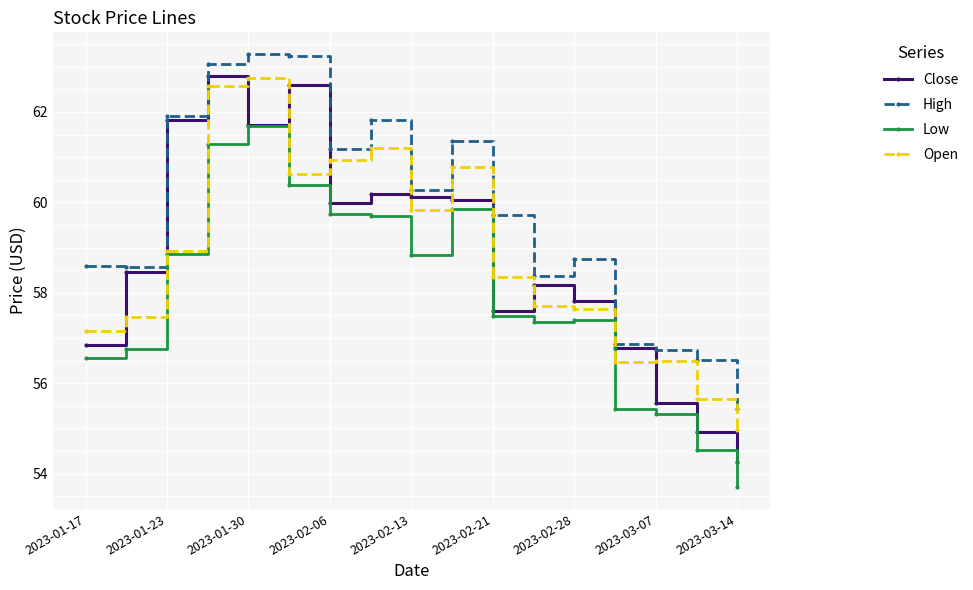

What is the average value of the Open series?

58.8